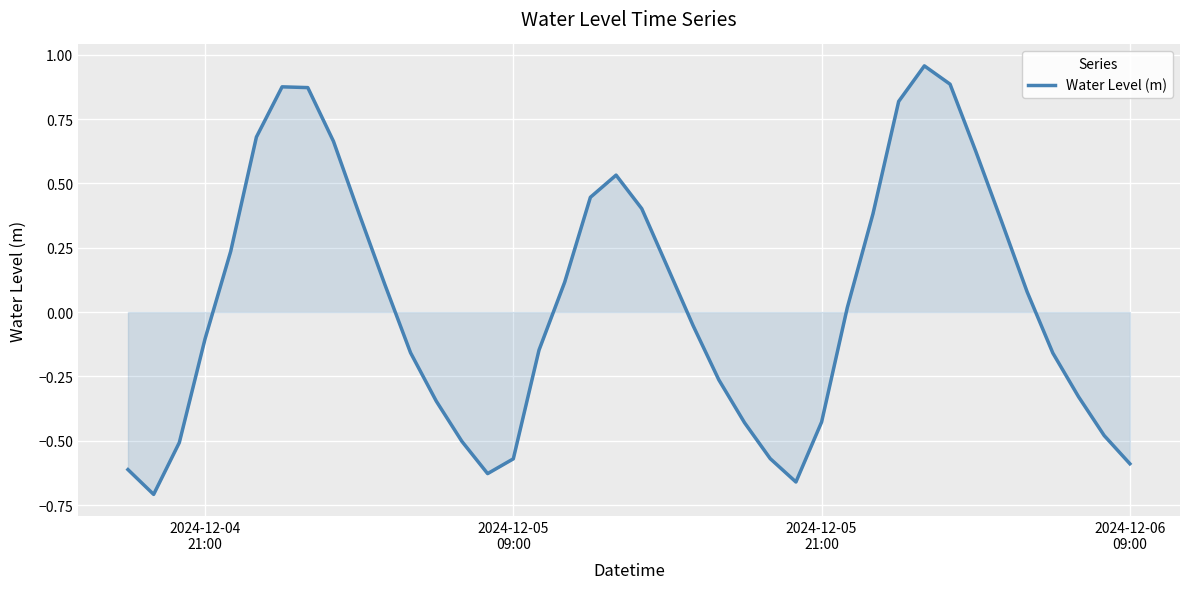

What is the difference between the maximum and minimum values?

1.7